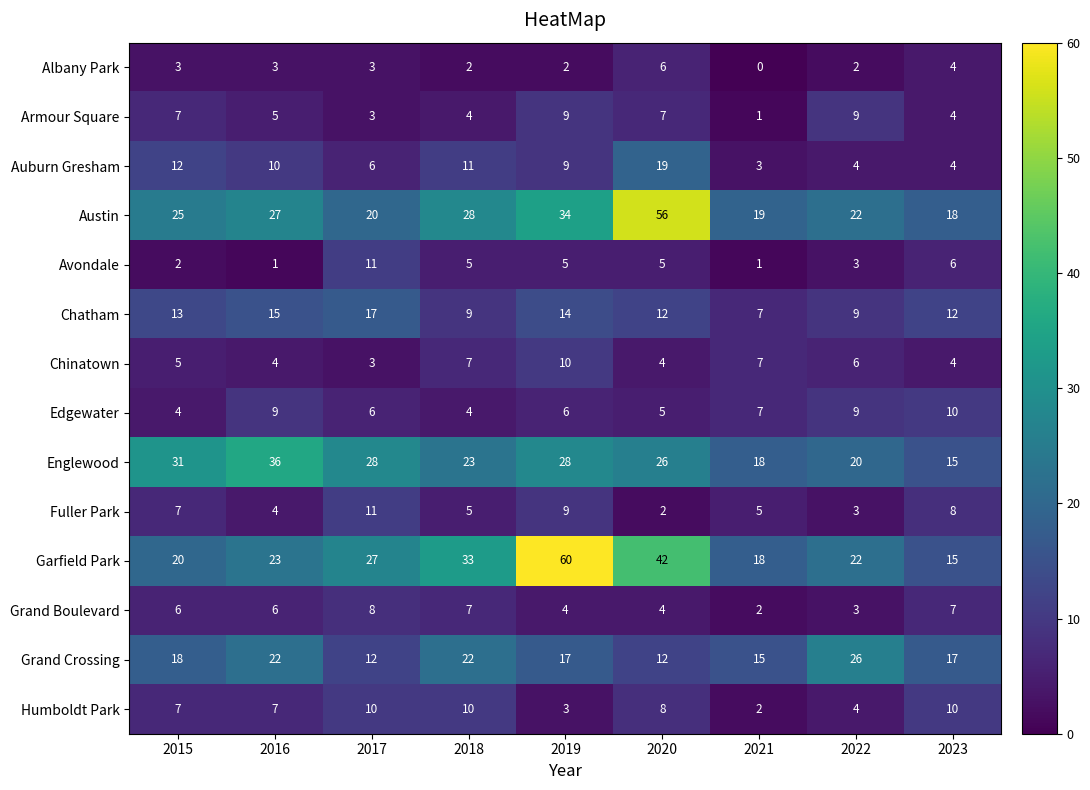

What is the total value across all series at 2021?

105